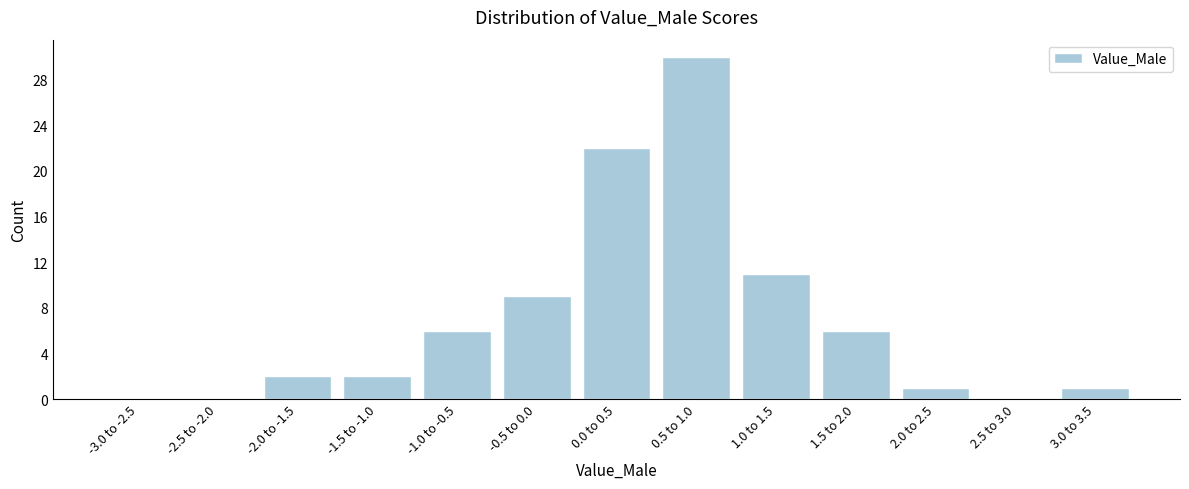

Reading left to right, transcribe all the data shown in this chart.

-3.0 to -2.5=0	-2.5 to -2.0=0	-2.0 to -1.5=2	-1.5 to -1.0=2	-1.0 to -0.5=6	-0.5 to 0.0=9	0.0 to 0.5=22	0.5 to 1.0=30	1.0 to 1.5=11	1.5 to 2.0=6	2.0 to 2.5=1	2.5 to 3.0=0	3.0 to 3.5=1